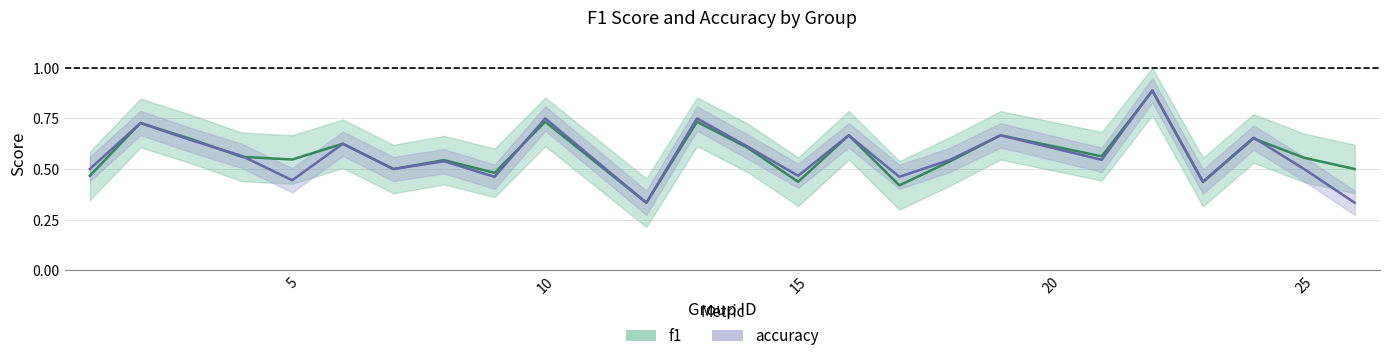

How many f1 values are between 0 and 1?

24